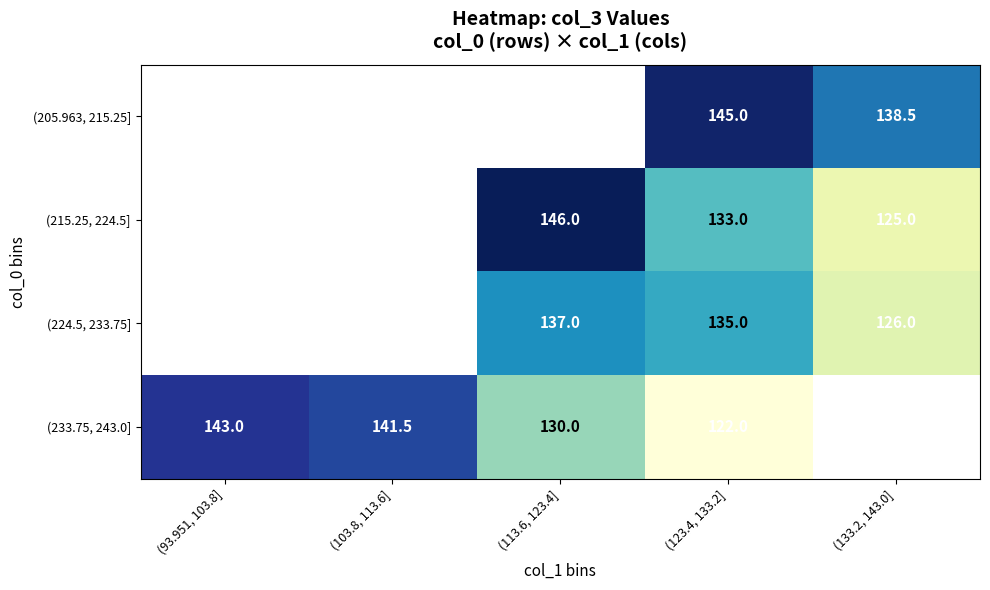

Is the value of (215.25, 224.5] at (123.4, 133.2] greater than the value of (233.75, 243.0] at (103.8, 113.6]?

No